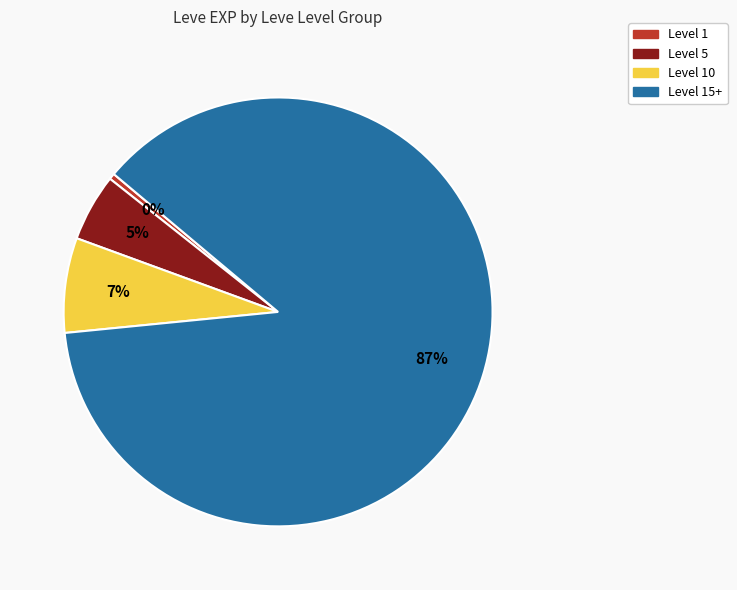

Is there any slice that represents more than half of the pie?

Yes